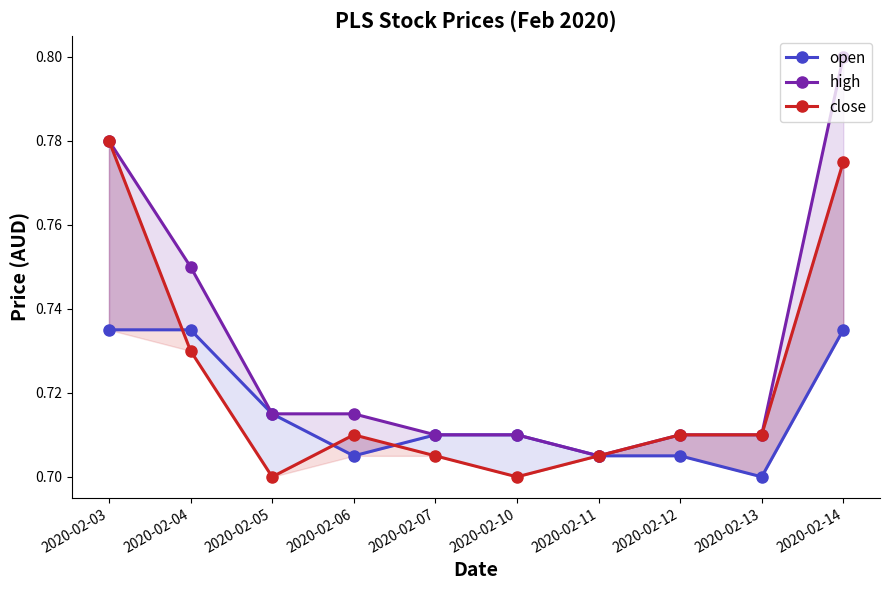

True or false: high and open cross at least once.

False